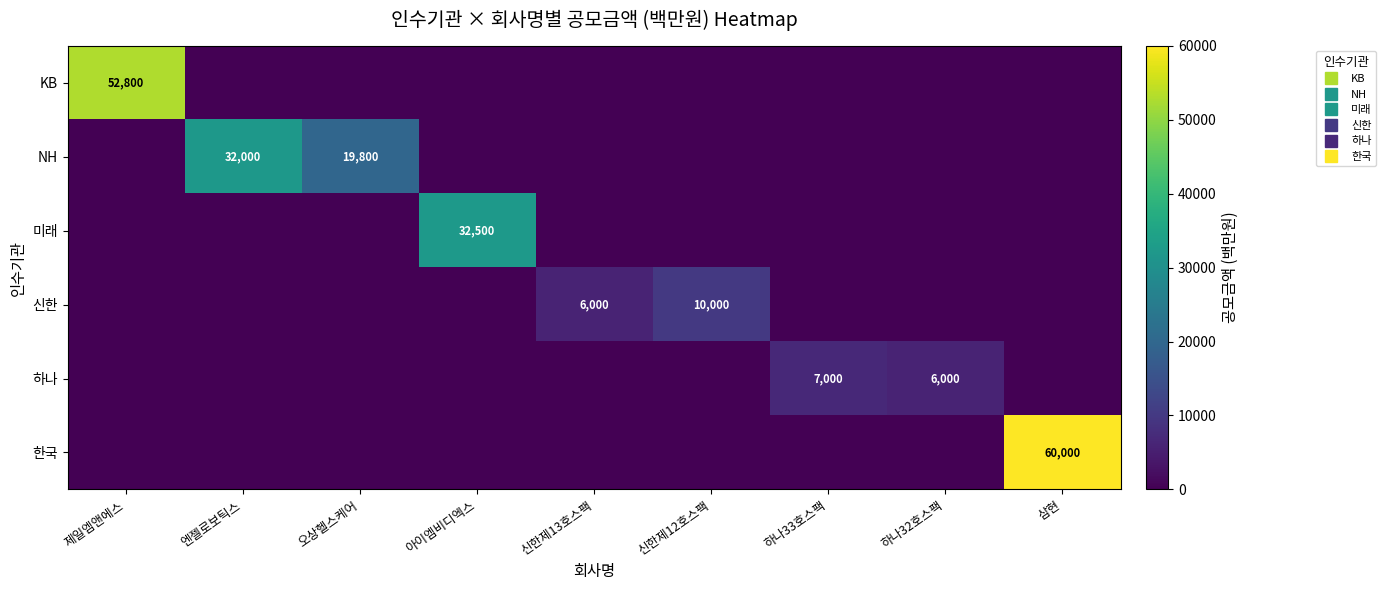

At which label is KB closest to 26400?

제일엠앤에스